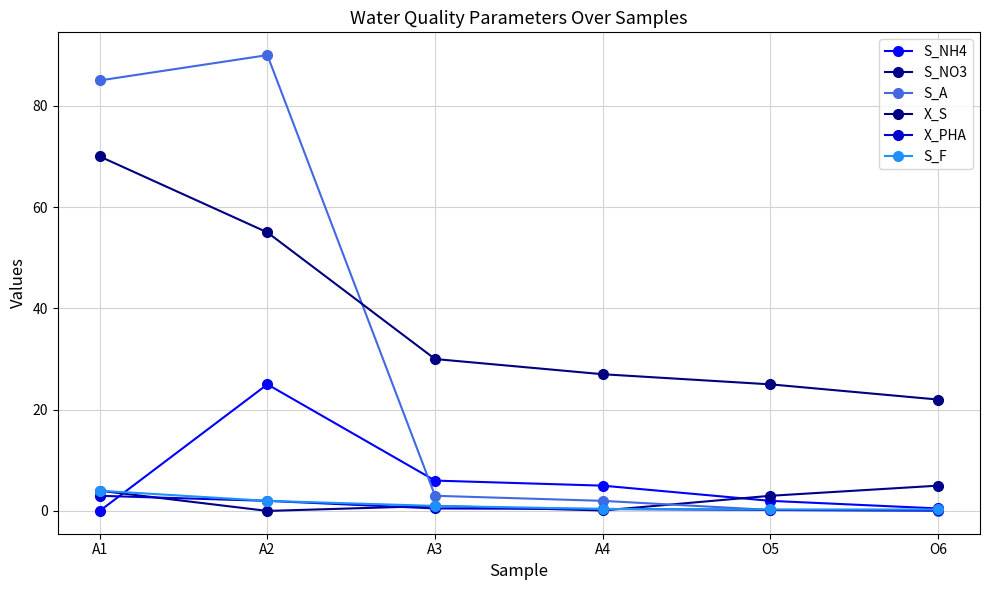

How many lines are shown in the chart?

6